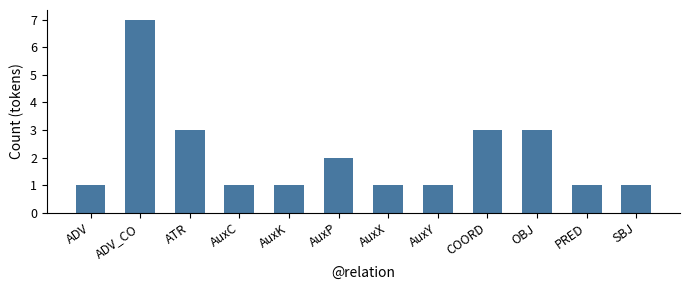

What is the greatest value displayed?

7